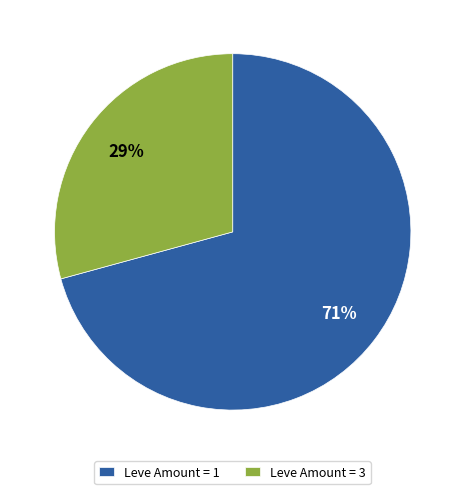

Does any single category account for the majority?

Yes